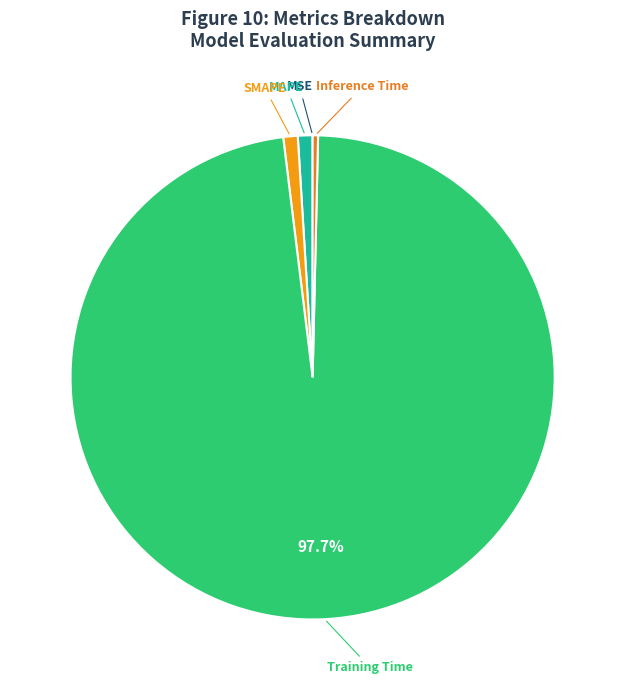

Combined, do MAPE and SMAPE account for over 50%?

No